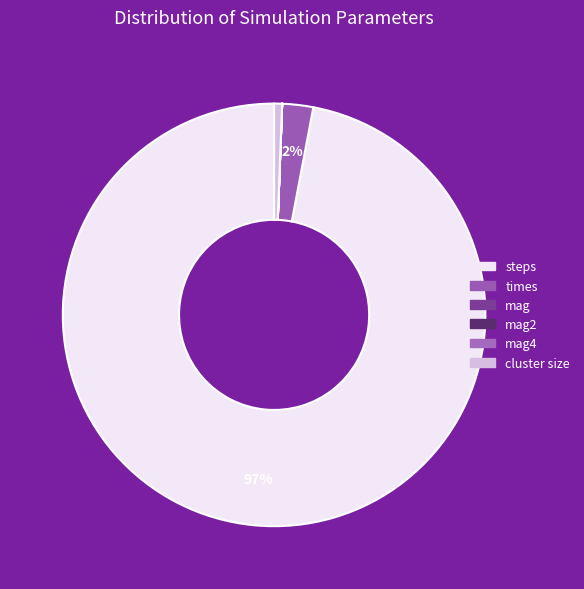

How many slices are in this pie chart?

6